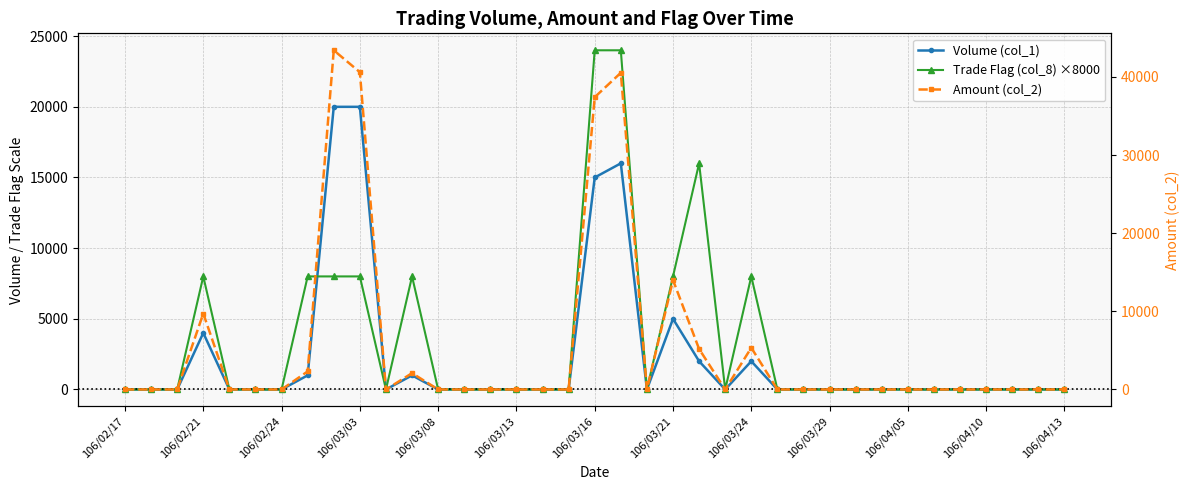

At how many categories does at least one series exceed 14122?

5